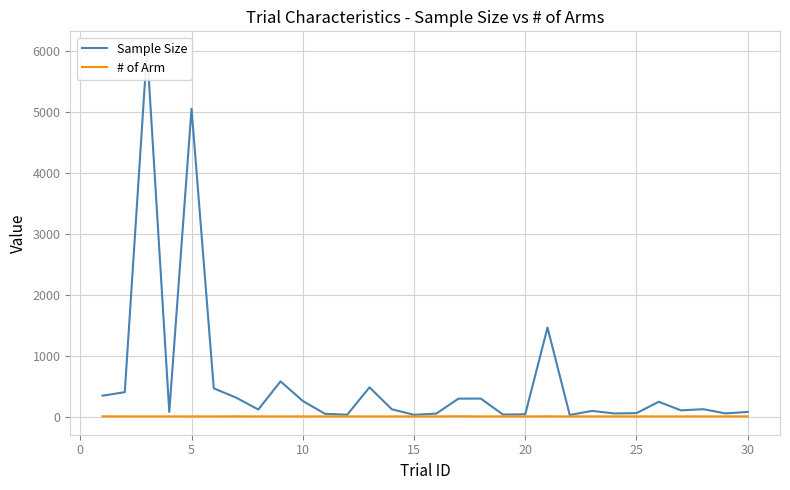

True or false: Sample Size and # of Arm intersect in this chart.

False